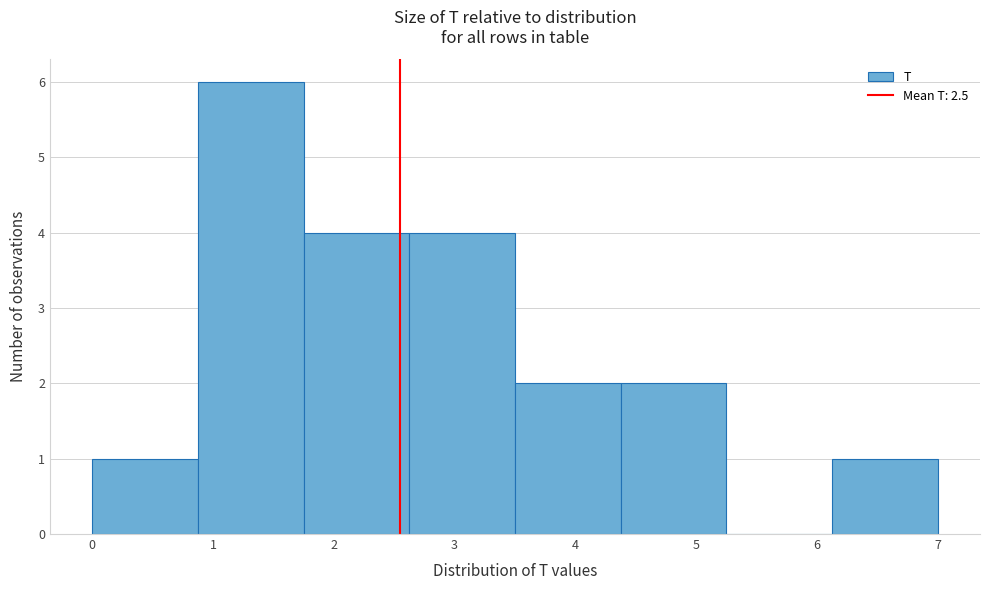

Reading left to right, transcribe this chart: for each bar, give the range it covers on the x-axis and its height. Neither the bar edges nor the heights are printed on the chart, so give them approximately, as read against the axes.

0.0 to 0.9: 1
0.9 to 1.8: 6
1.8 to 2.6: 4
2.6 to 3.5: 4
3.5 to 4.4: 2
4.4 to 5.3: 2
5.3 to 6.1: 0
6.1 to 7.0: 1